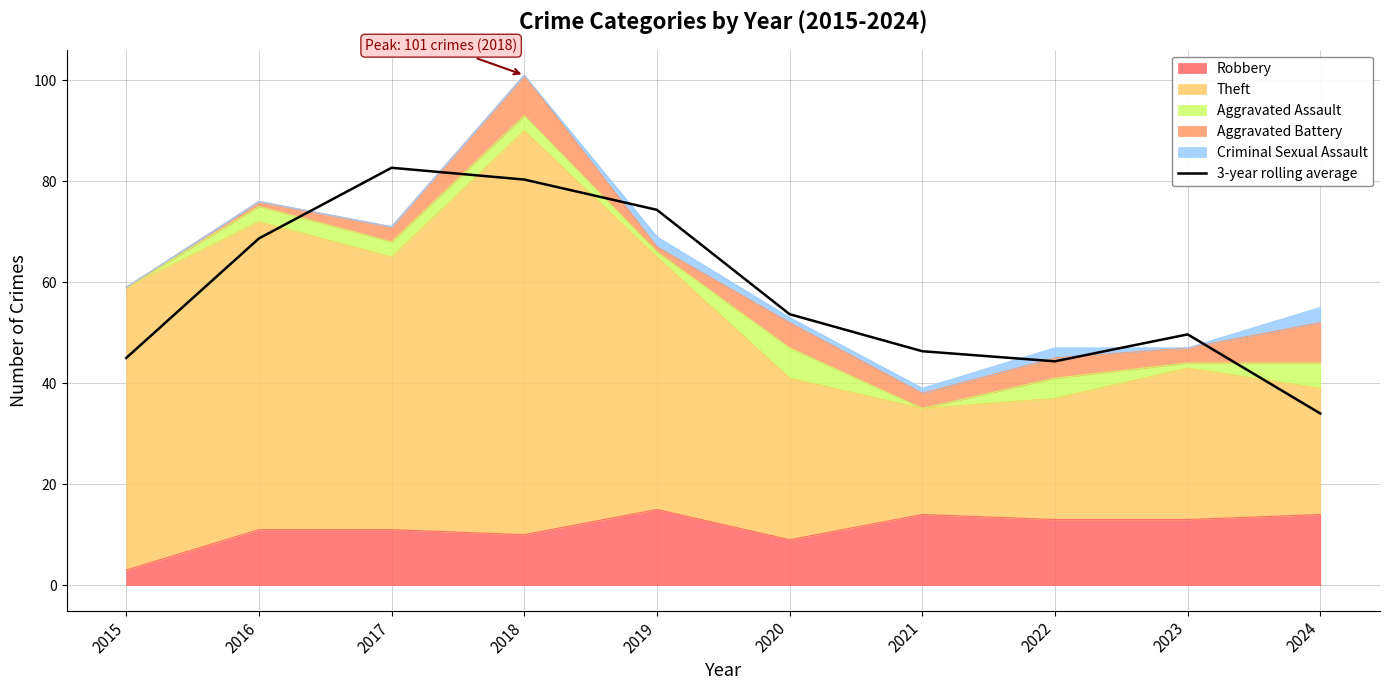

Rank the categories by value from lowest to highest.

2024, 2022, 2015, 2021, 2023, 2020, 2016, 2019, 2018, 2017